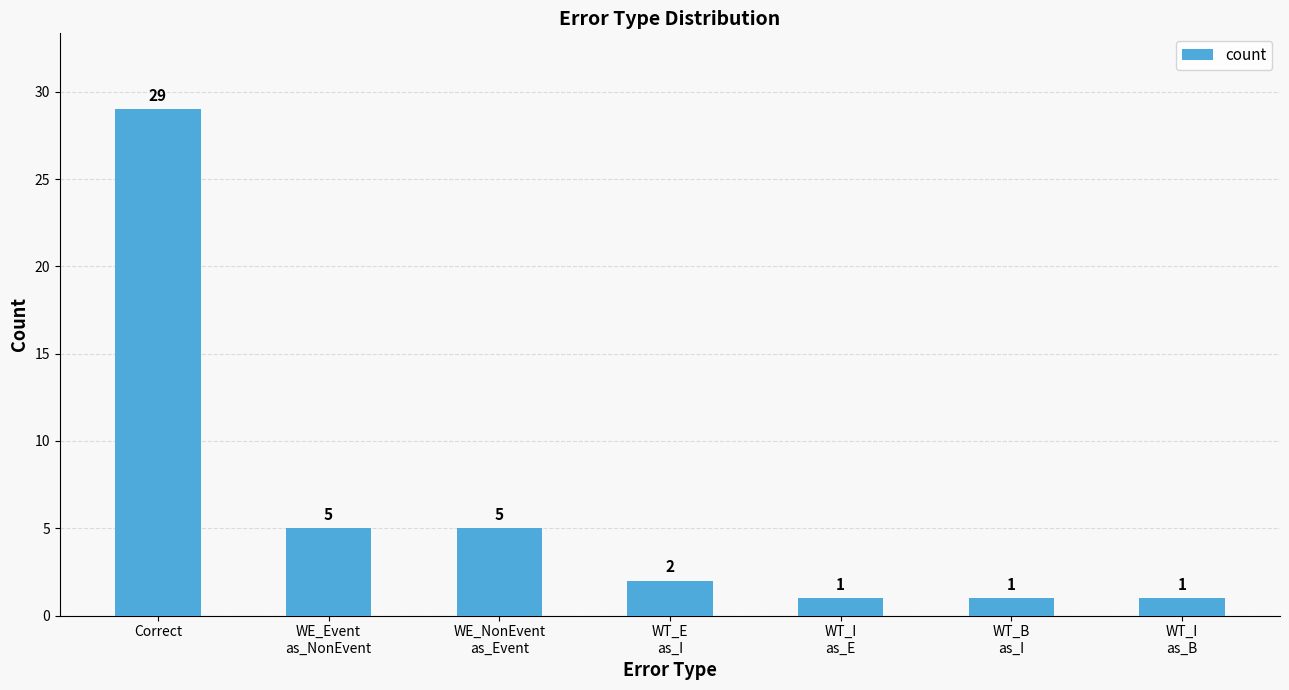

What is the difference between the second highest and minimum values?

4